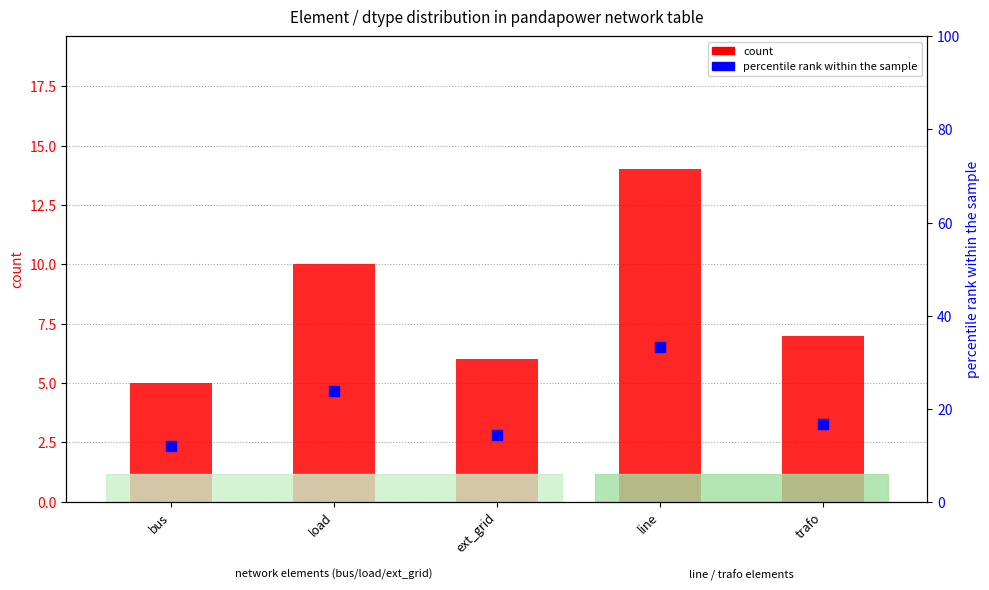

Which series reaches the minimum Y coordinate?

count